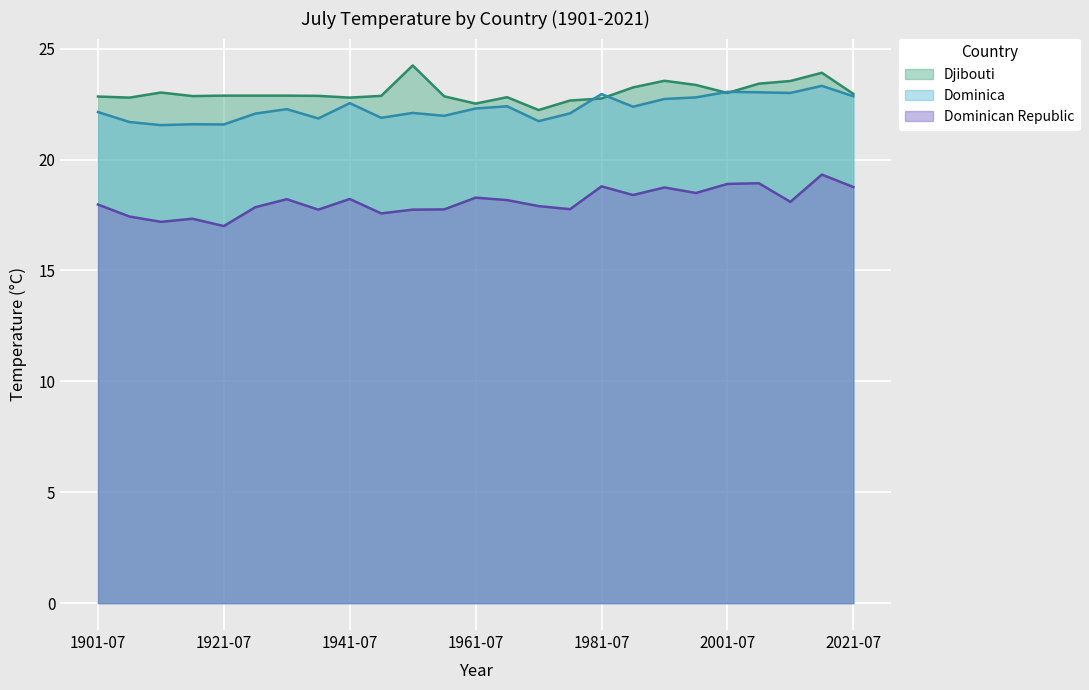

Where is Dominican Republic nearest to the value 18?

1901-07